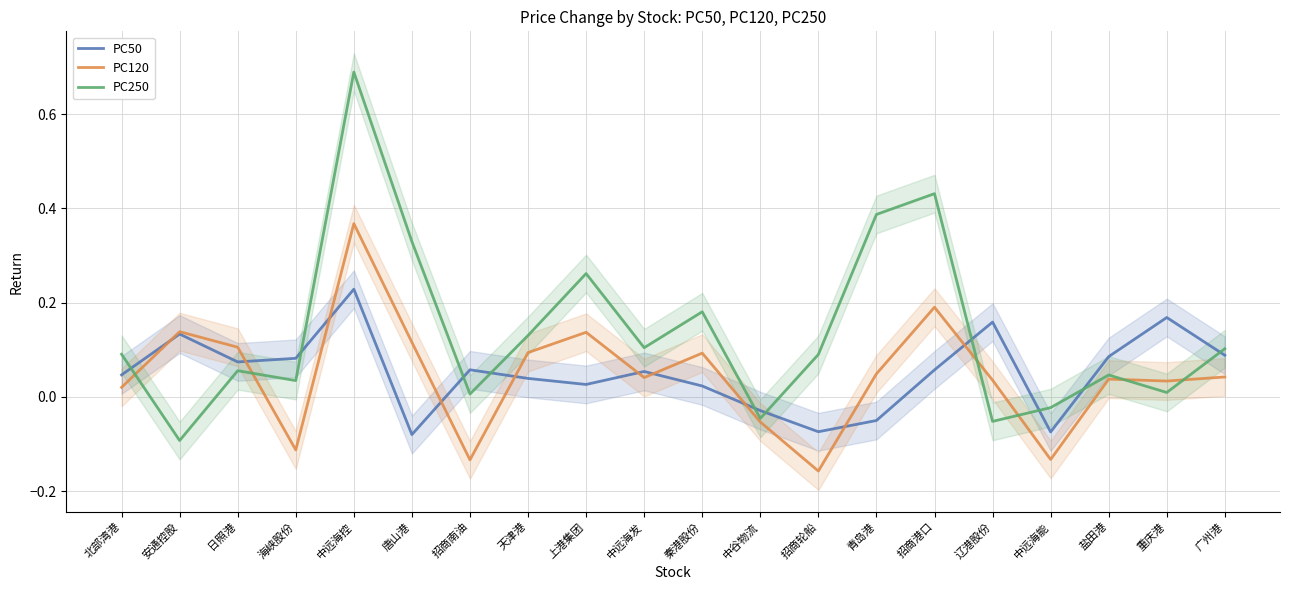

Count the number of categories in the chart.

20